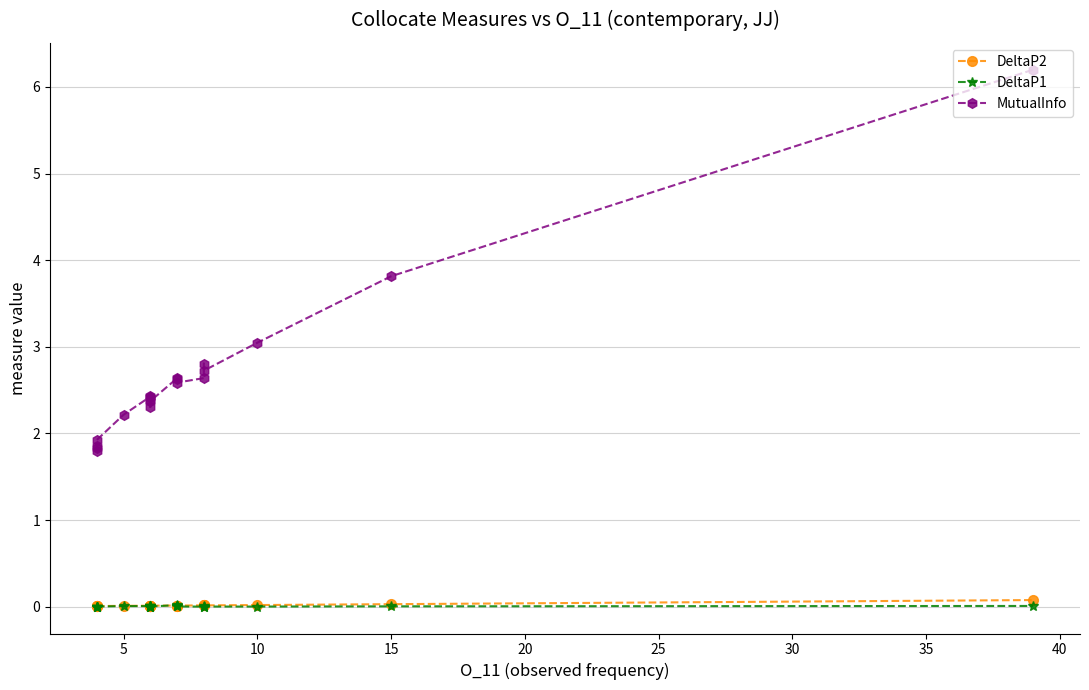

Count the number of categories in the chart.

20